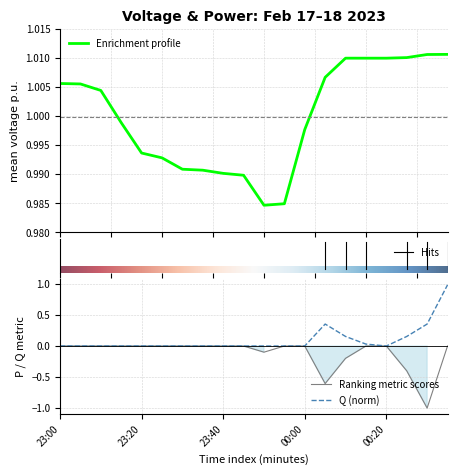

What is the average value of the mean voltage p.u. series?

1.0